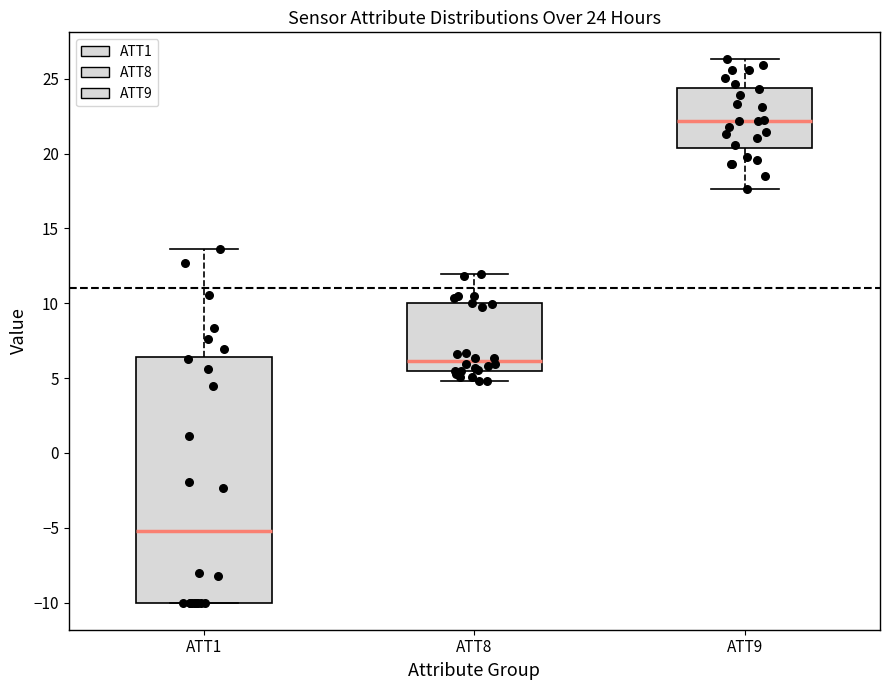

Comparing the boxes themselves (not the whiskers), which one is the tallest?

ATT1